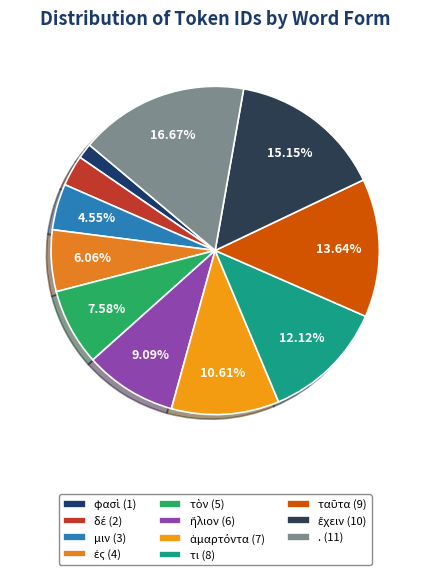

Count the number of slices in the pie.

11